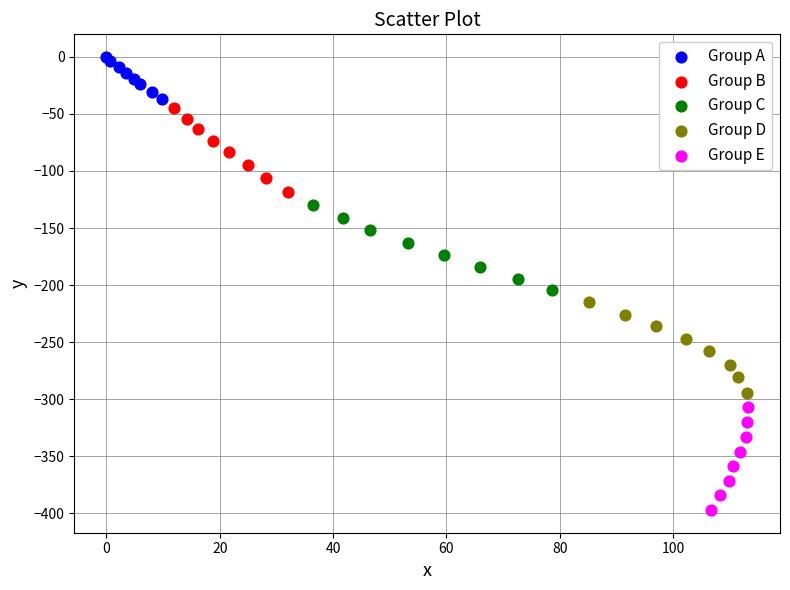

Which series contains the lowest Y value?

Group E